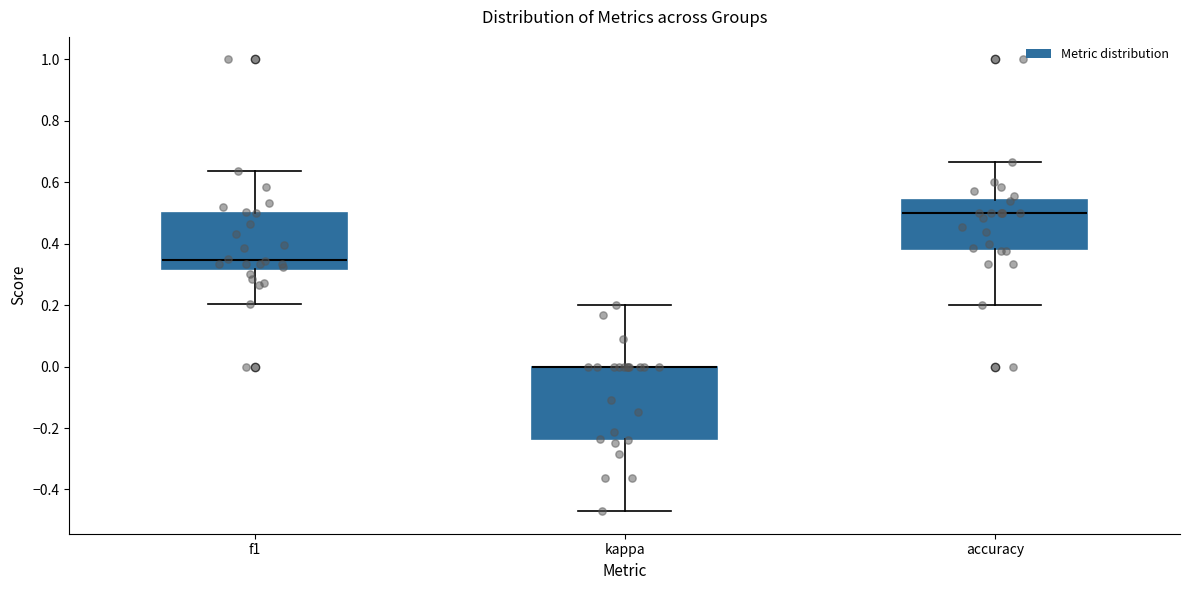

Reading left to right, read every box against the y-axis: the position of its median line, the range the box covers, and the ends of its whiskers. The values are not printed on the chart, so give them approximately, as read against the axis.

f1: median 0.34, box 0.32 to 0.50, whiskers 0.20 to 0.64
kappa: median 0.00 (drawn on the box's upper edge), box -0.24 to 0.00, whiskers -0.48 to 0.20
accuracy: median 0.50, box 0.38 to 0.54, whiskers 0.20 to 0.66